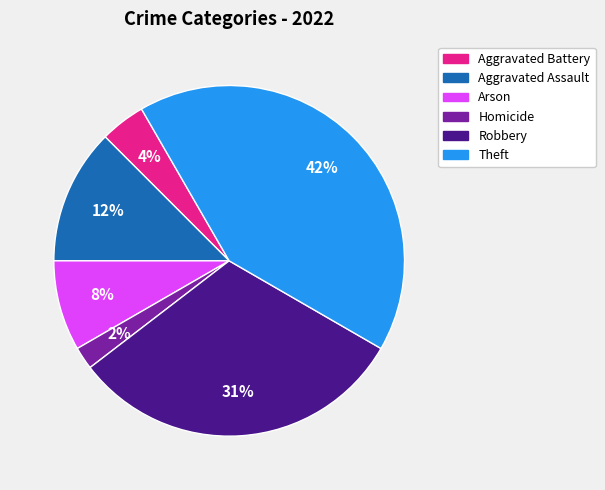

Which slice is the largest?

Theft